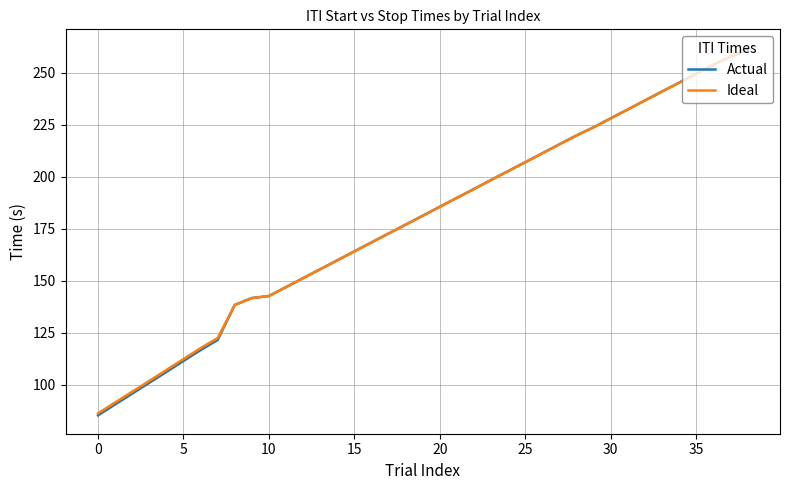

What is the difference between the second highest and second lowest values in the Actual series?

167.1